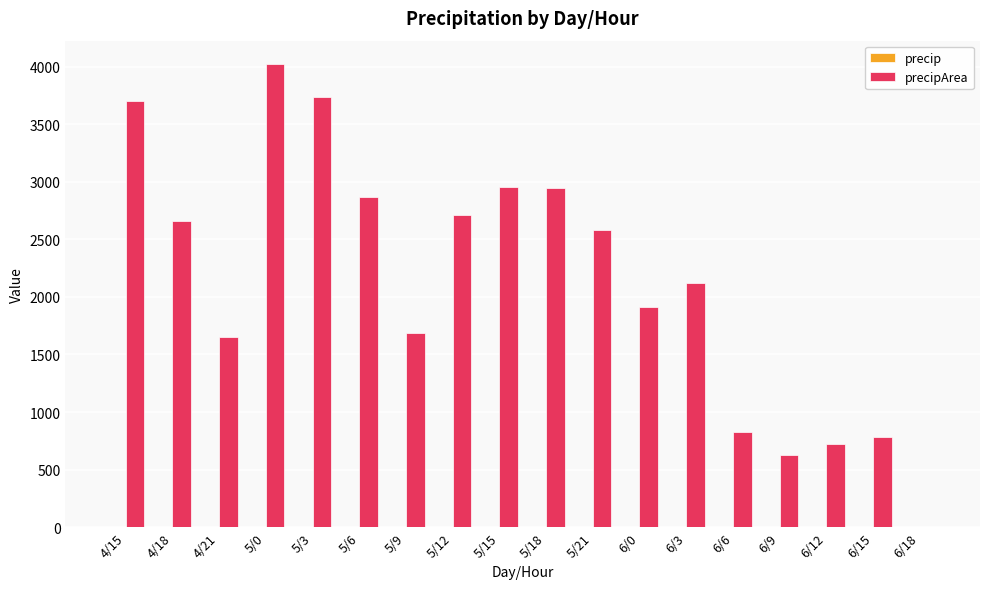

At which category is the sum across all series the highest?

5/0